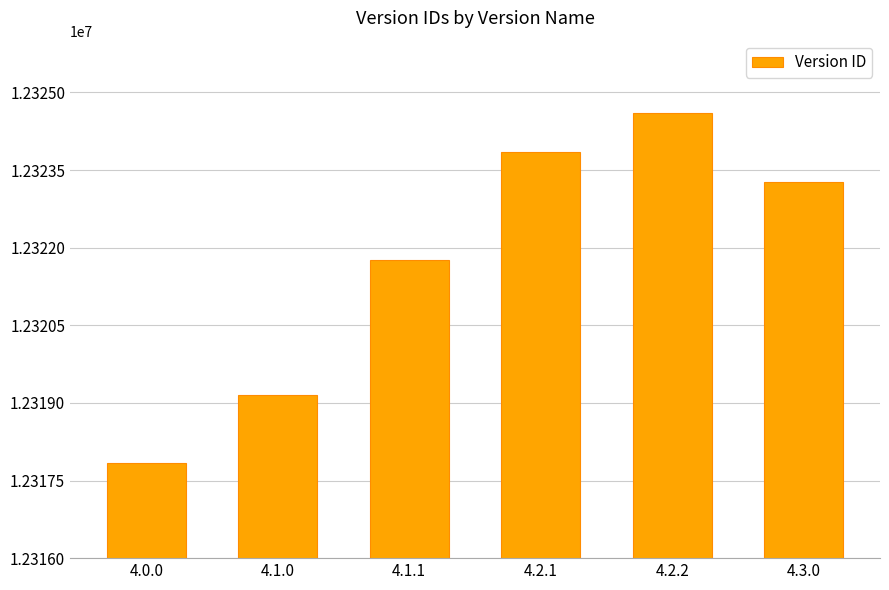

What value does the data have at 4.1.0?

12319145